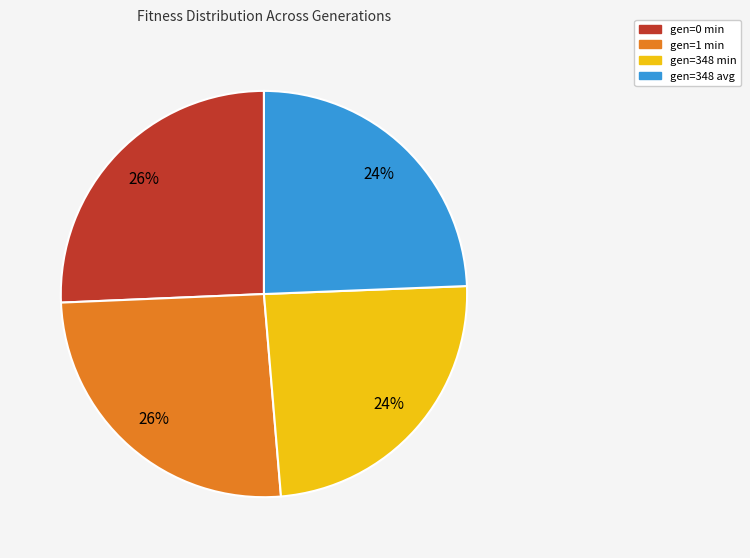

To the nearest percent, what is the average slice percentage?

25%